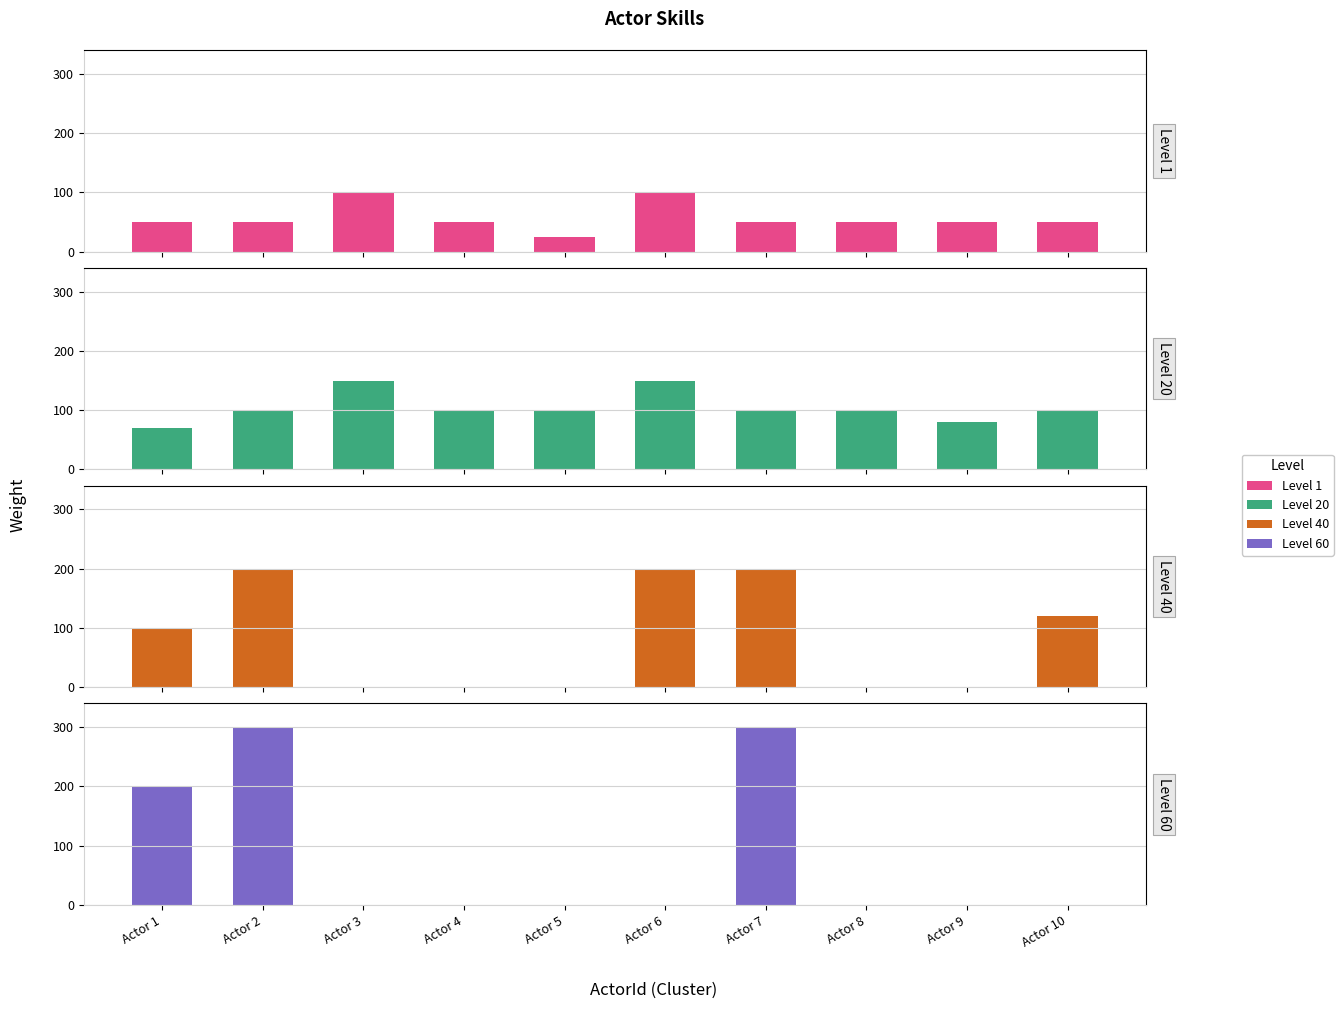

What is the value of the Level 20 bar at the 8th from the left?

100